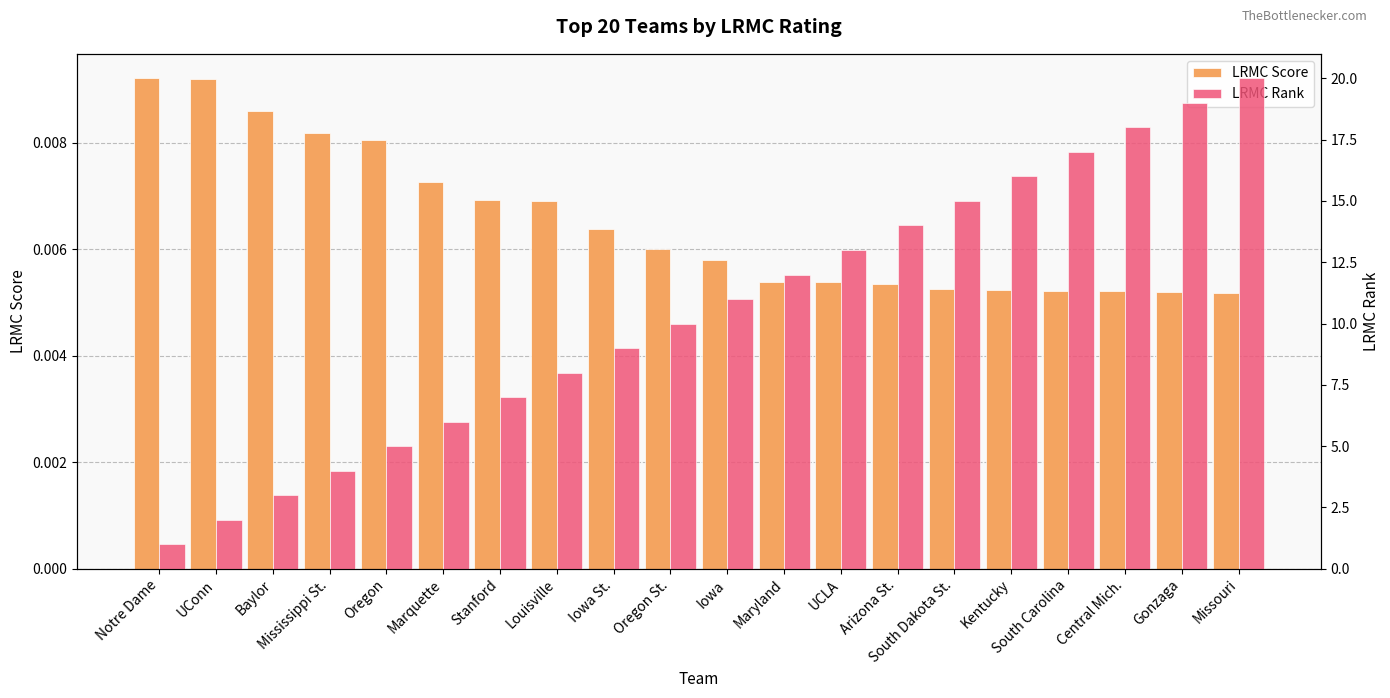

What is the total value across all series at Iowa?

11.0